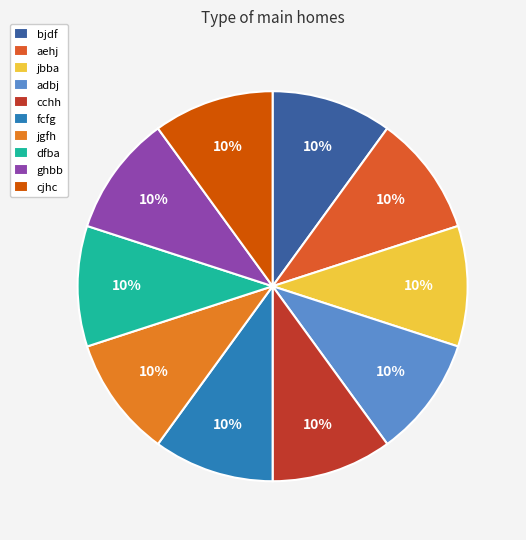

True or false: cchh accounts for 4% of the total.

False